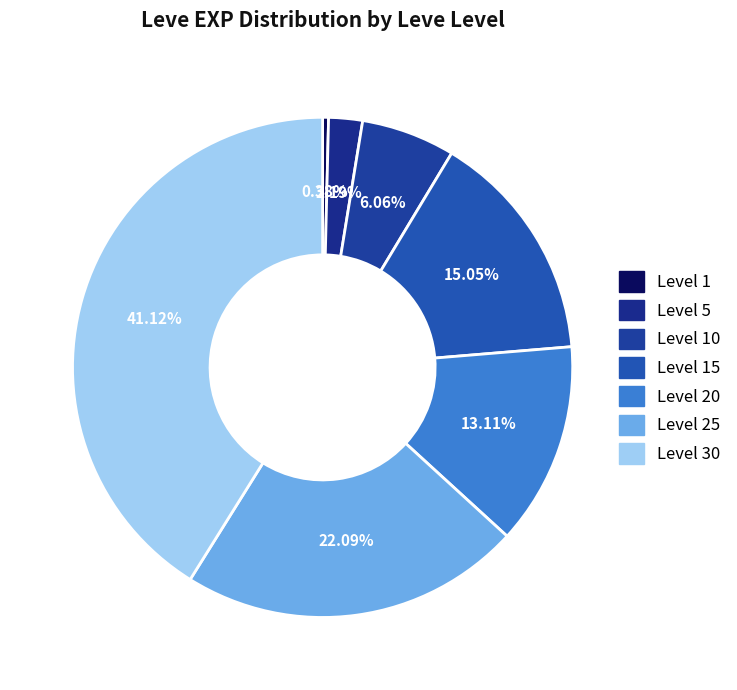

To the nearest percent, what portion does Level 25 represent?

22%